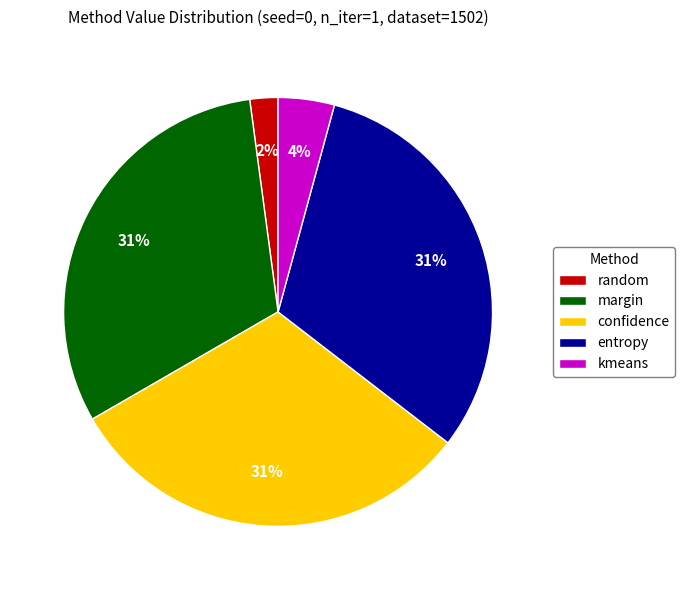

Is there a majority slice in this chart?

No